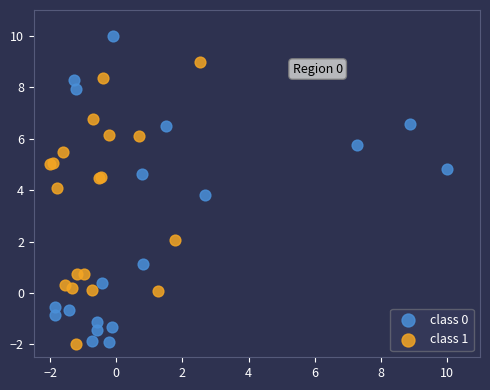

What are all the series names shown in the legend?

class 0, class 1